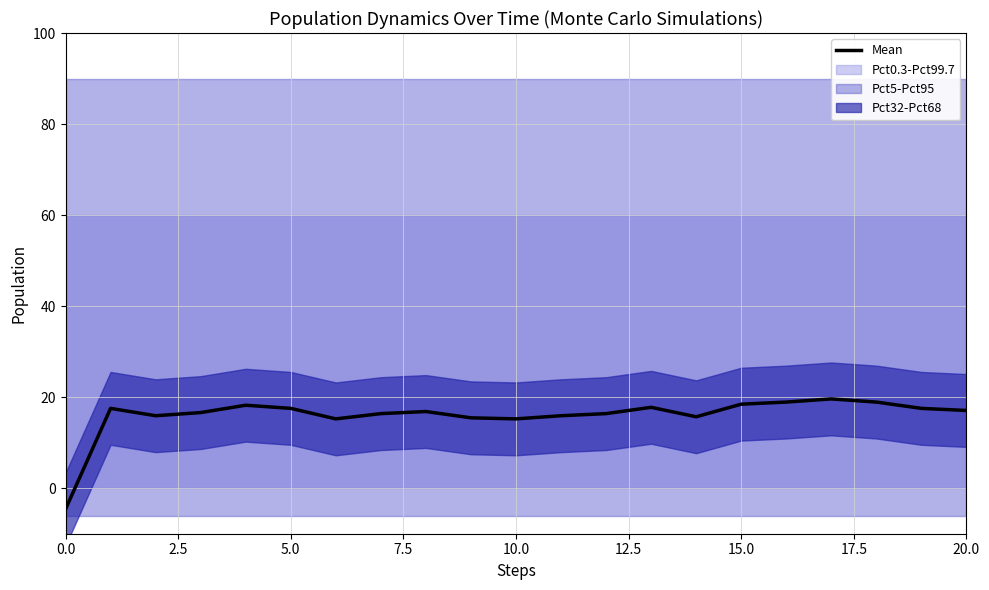

What is the label of the 12th point from the left?

11